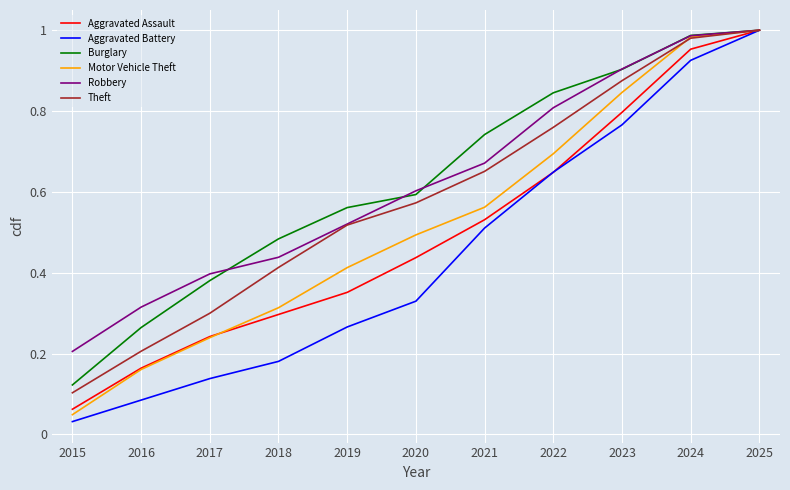

At which label does Aggravated Assault reach its peak?

2025